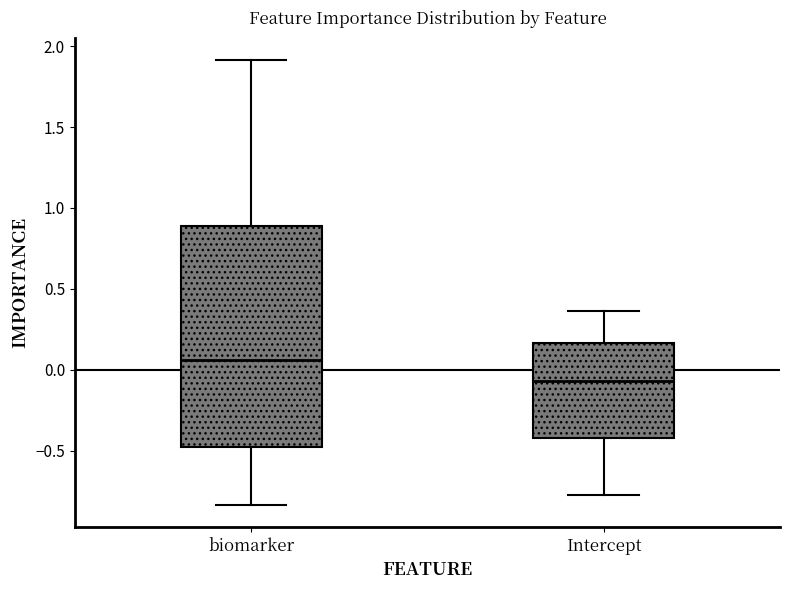

Which box's median line is the highest?

biomarker